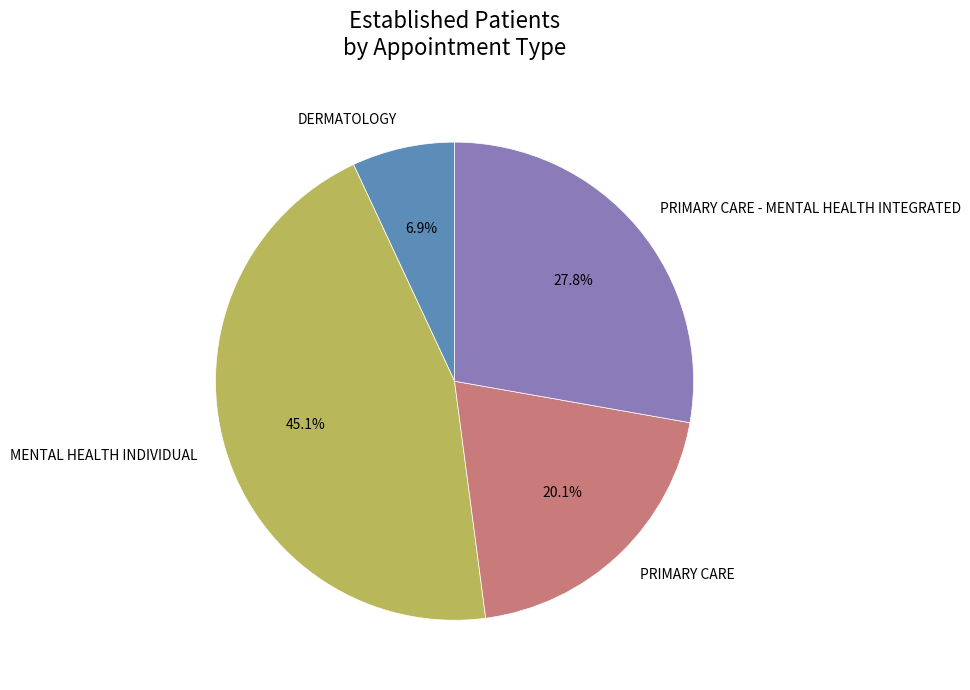

To the nearest percent, what percentage of the pie is PRIMARY CARE - MENTAL HEALTH INTEGRATED?

28%